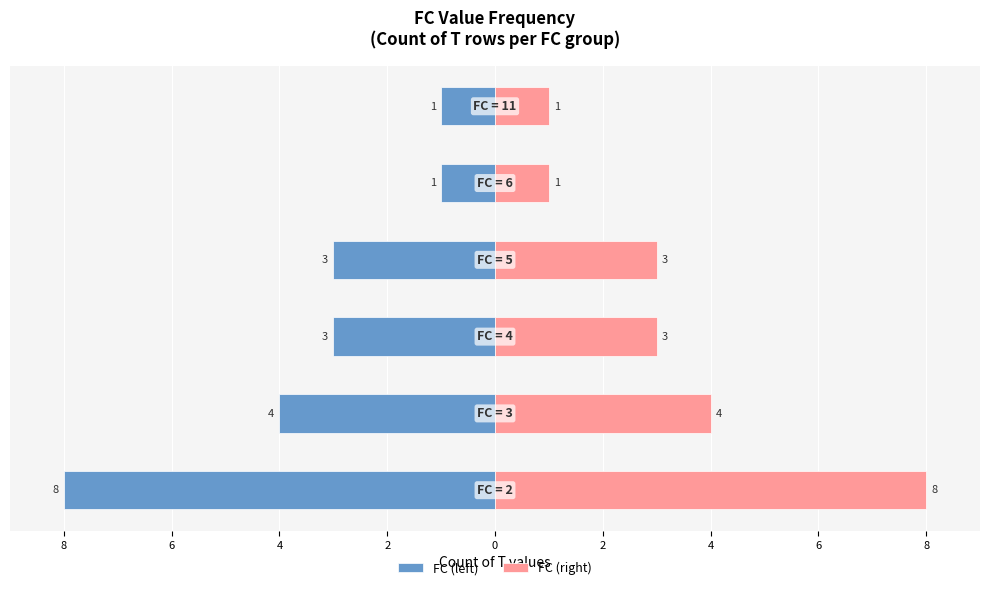

At which label does FC (left) first exceed -3?

2